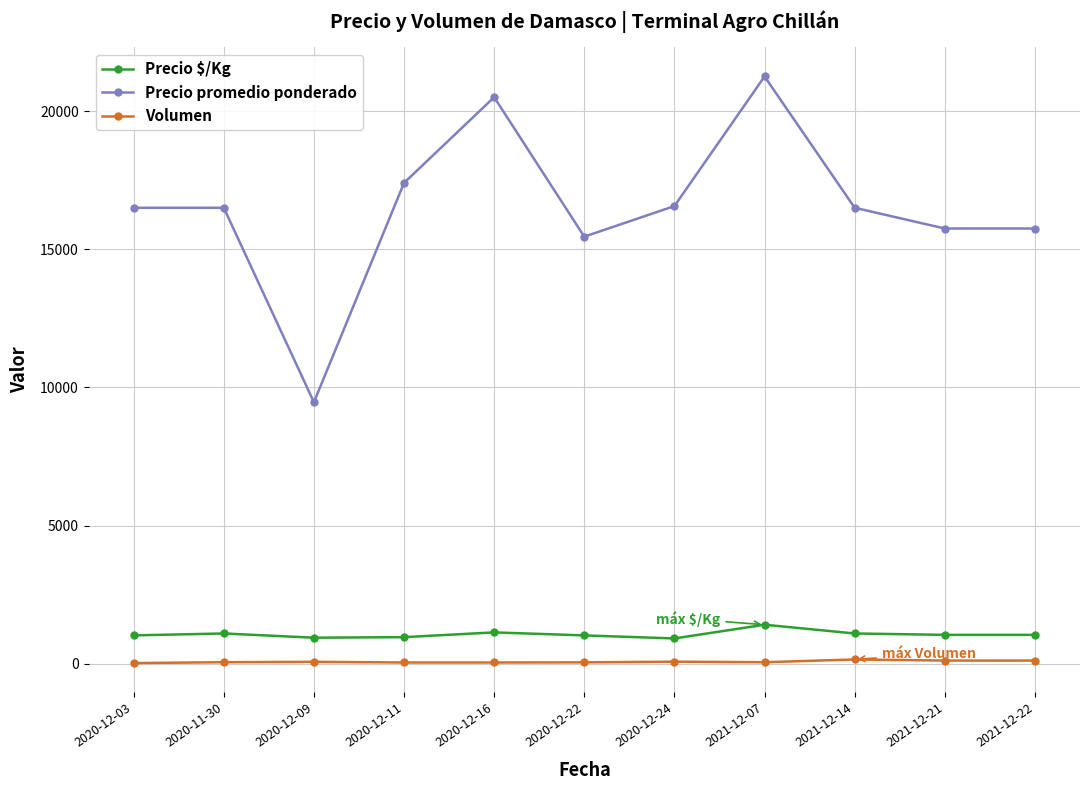

Which series changed the most between 2021-12-07 and 2021-12-14?

Precio promedio ponderado